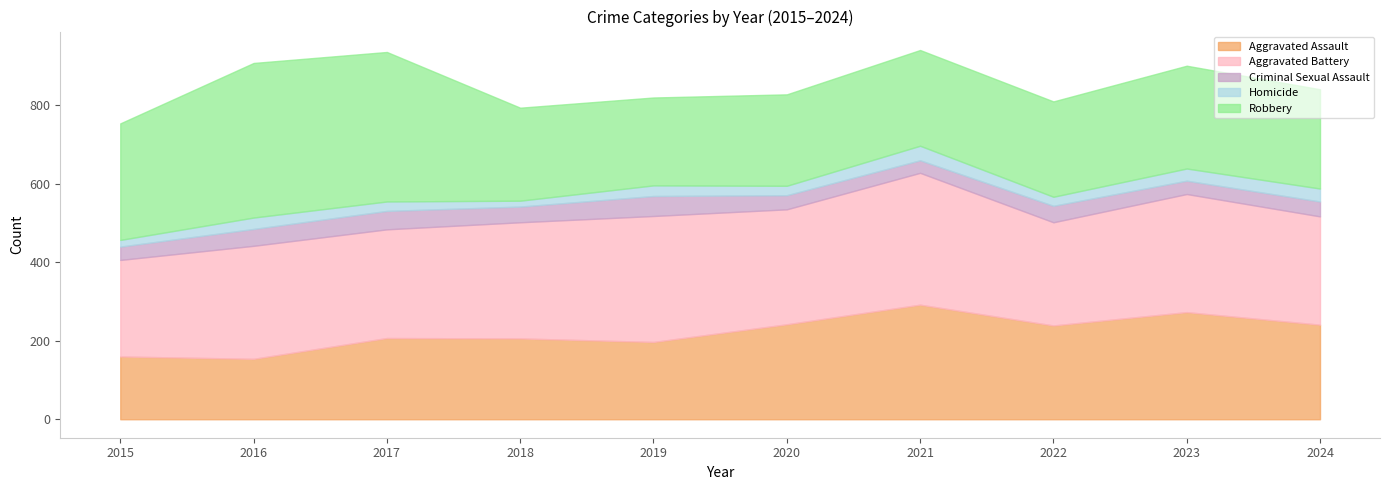

The value of Homicide at 2016 is 29. True or false?

True